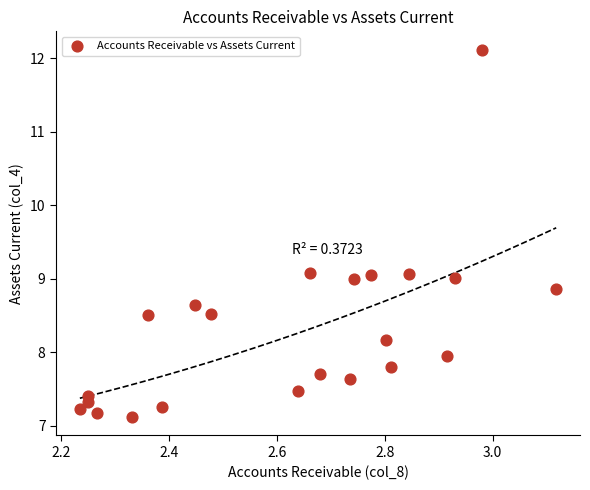

What is the range of Y values (max minus min)?

5.0